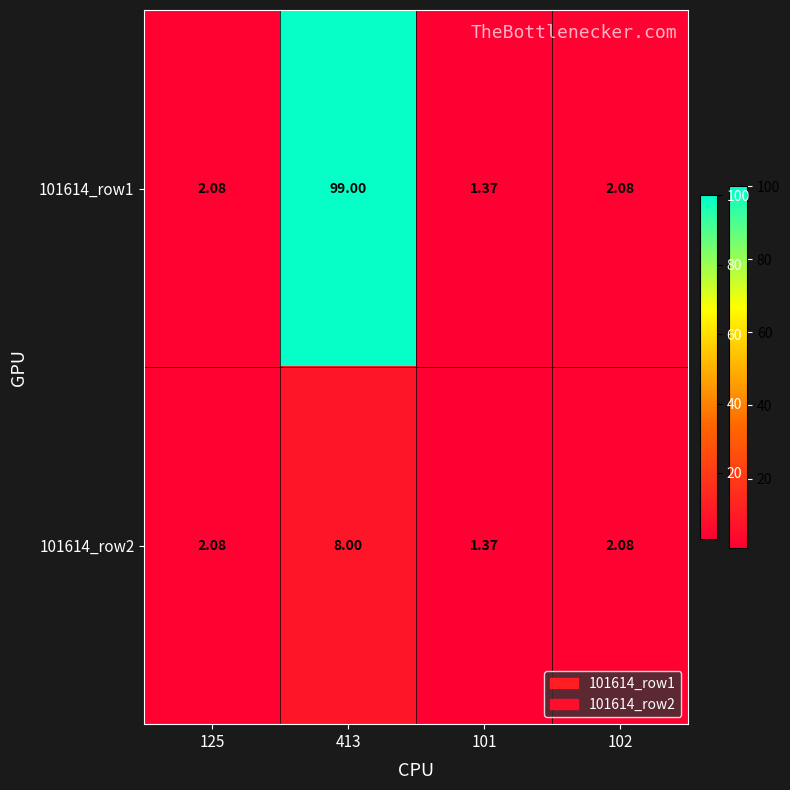

Is the value of 101614_row2 at 125 greater than the value of 101614_row1 at 101?

Yes